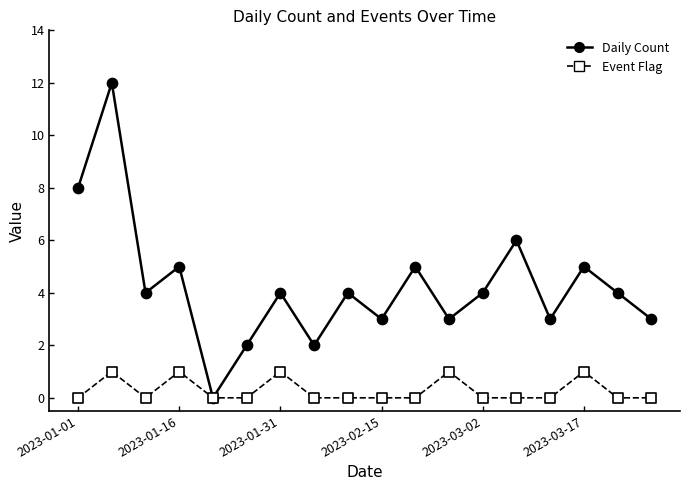

Which series has the largest range (max minus min)?

Daily Count